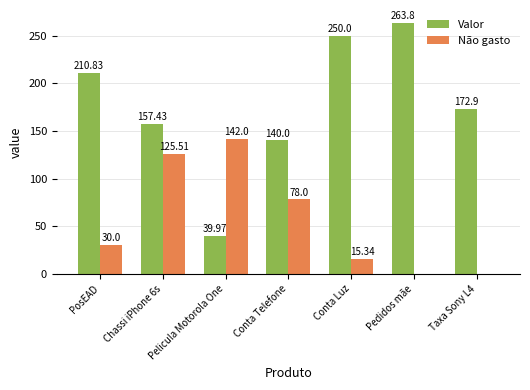

At which label is Não gasto closest to 71?

Conta Telefone